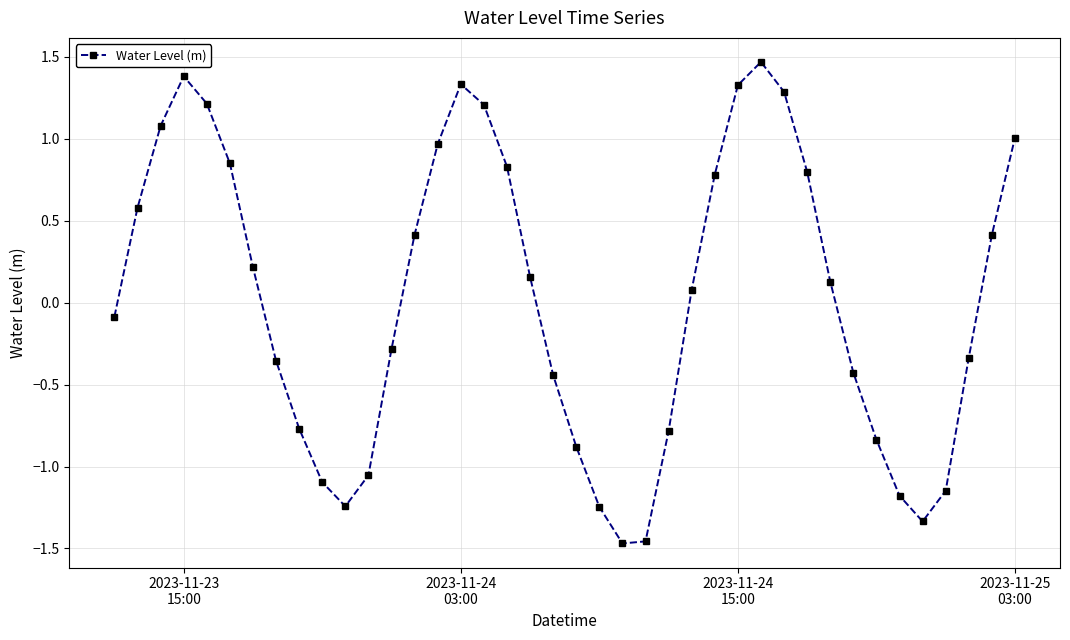

What is the difference between the maximum and minimum values?

2.9